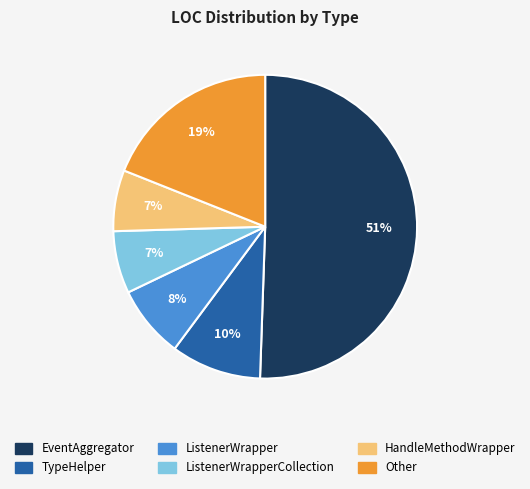

To the nearest percent, what is the average slice percentage?

17%